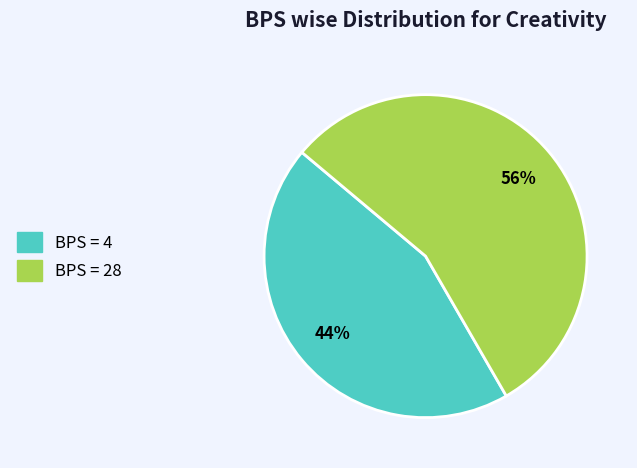

To the nearest percent, what is the average slice percentage?

50%